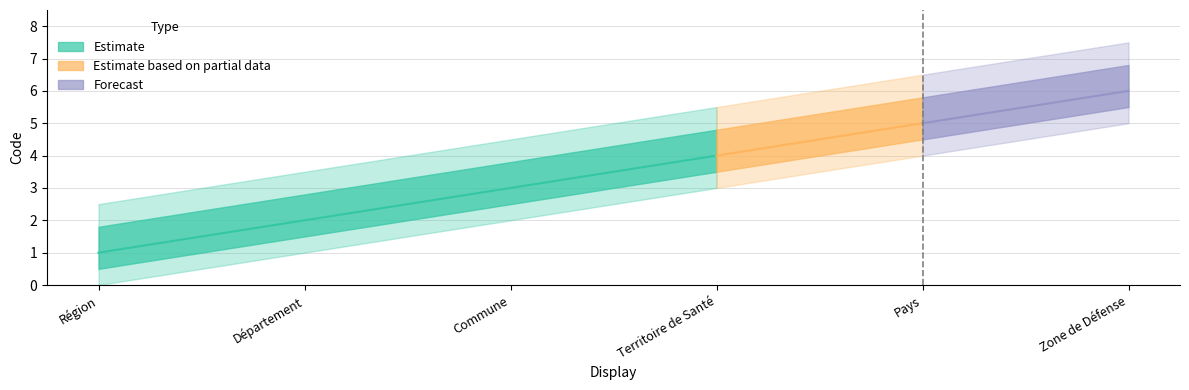

Reading left to right, what are all the values shown in this chart?

1	2	3	4	5	6